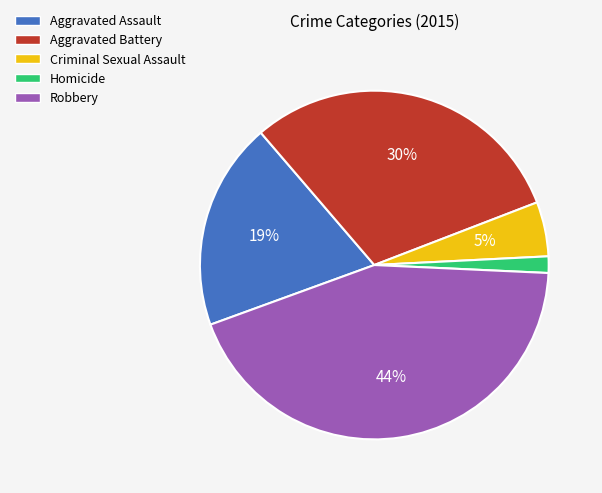

Between Aggravated Assault and Robbery, which is larger?

Robbery